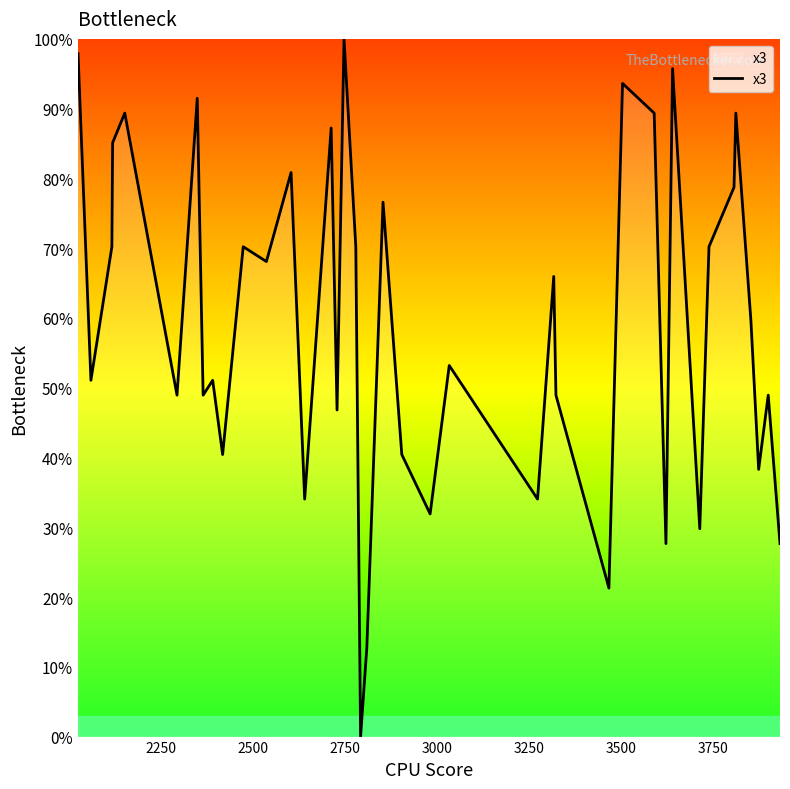

What is the average value?

59.1